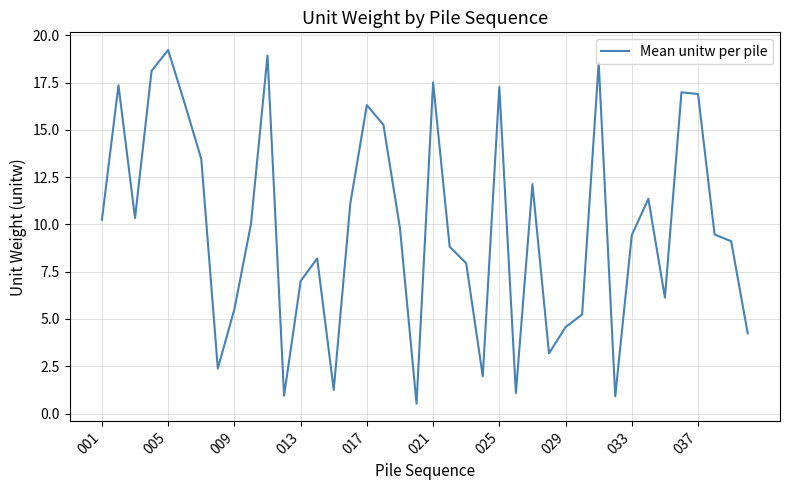

What is the difference between the maximum and minimum values?

18.7